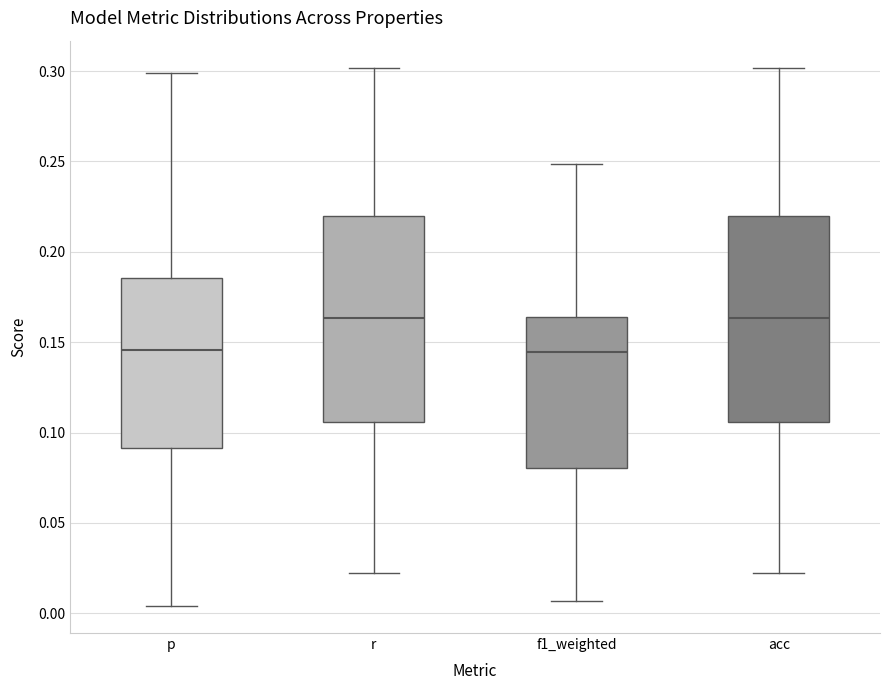

Where is the lower edge of the box for acc on the y-axis? The values are not printed on the chart, so give them approximately, as read against the axis.

0.105